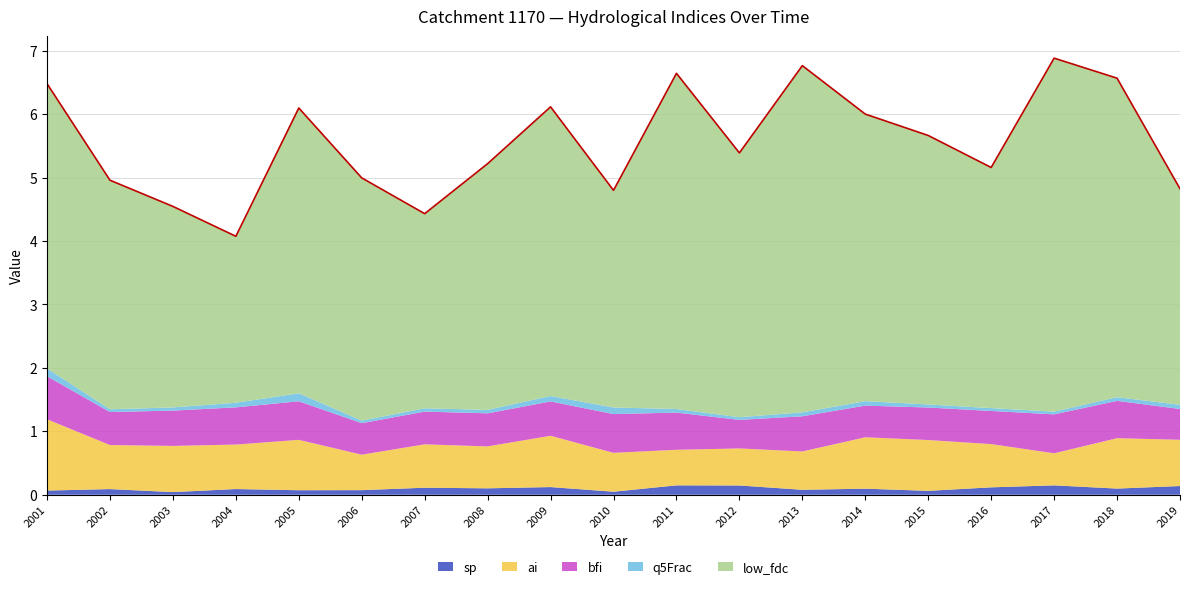

What is the value of the bfi point at the 19th from the left?

0.5